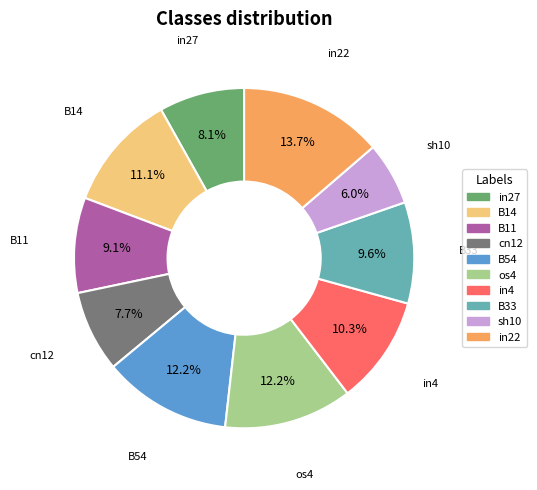

Is there any slice that represents more than half of the pie?

No